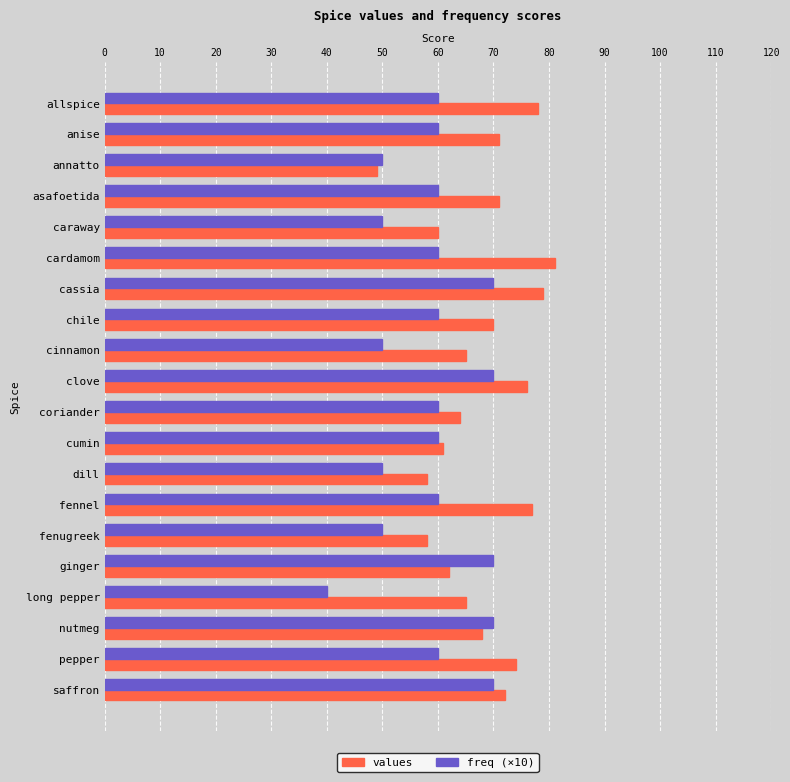

What is the average value of the freq (×10) series?

59